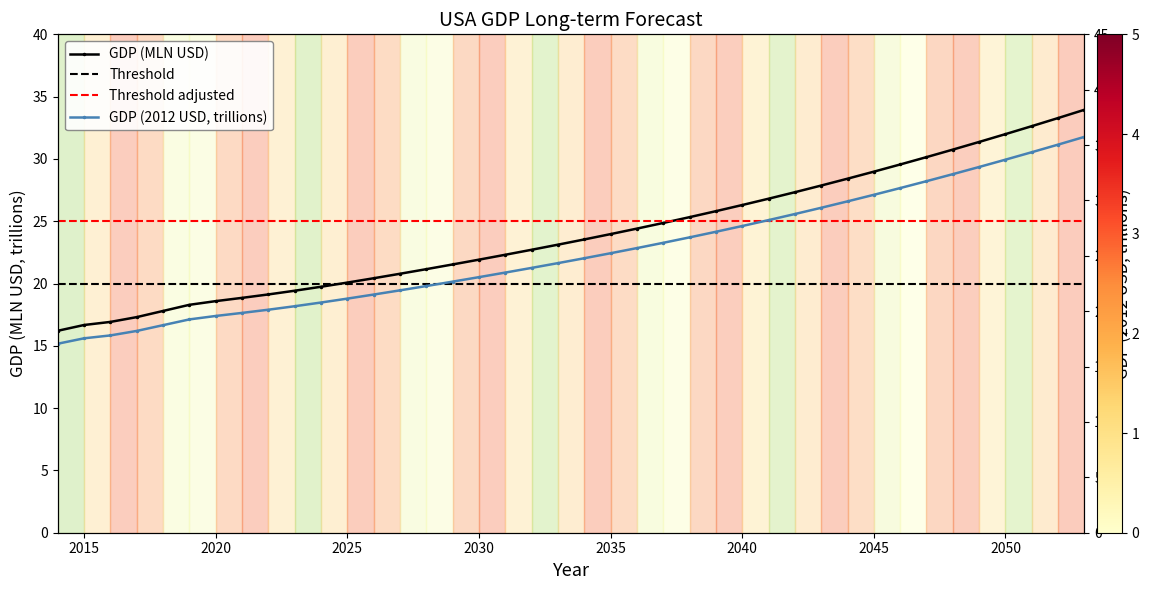

Does the chart display data point markers on the line(s)?

Yes